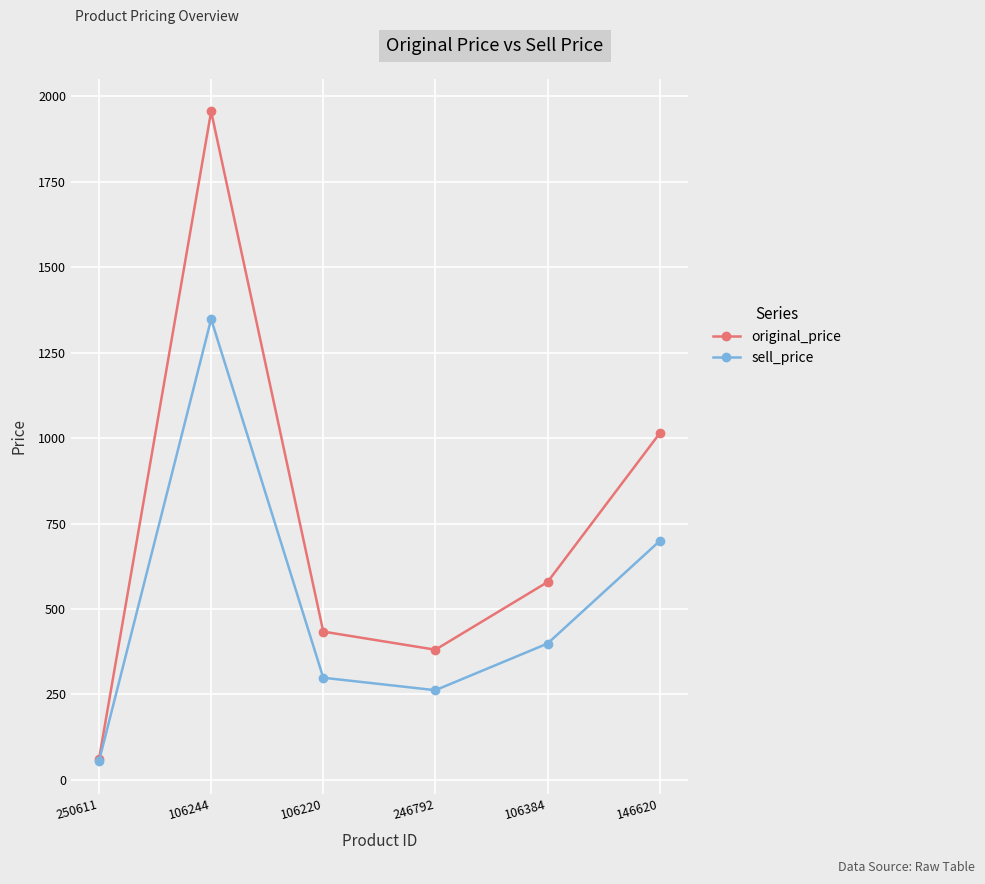

At which category does sell_price reach its first local peak?

106244